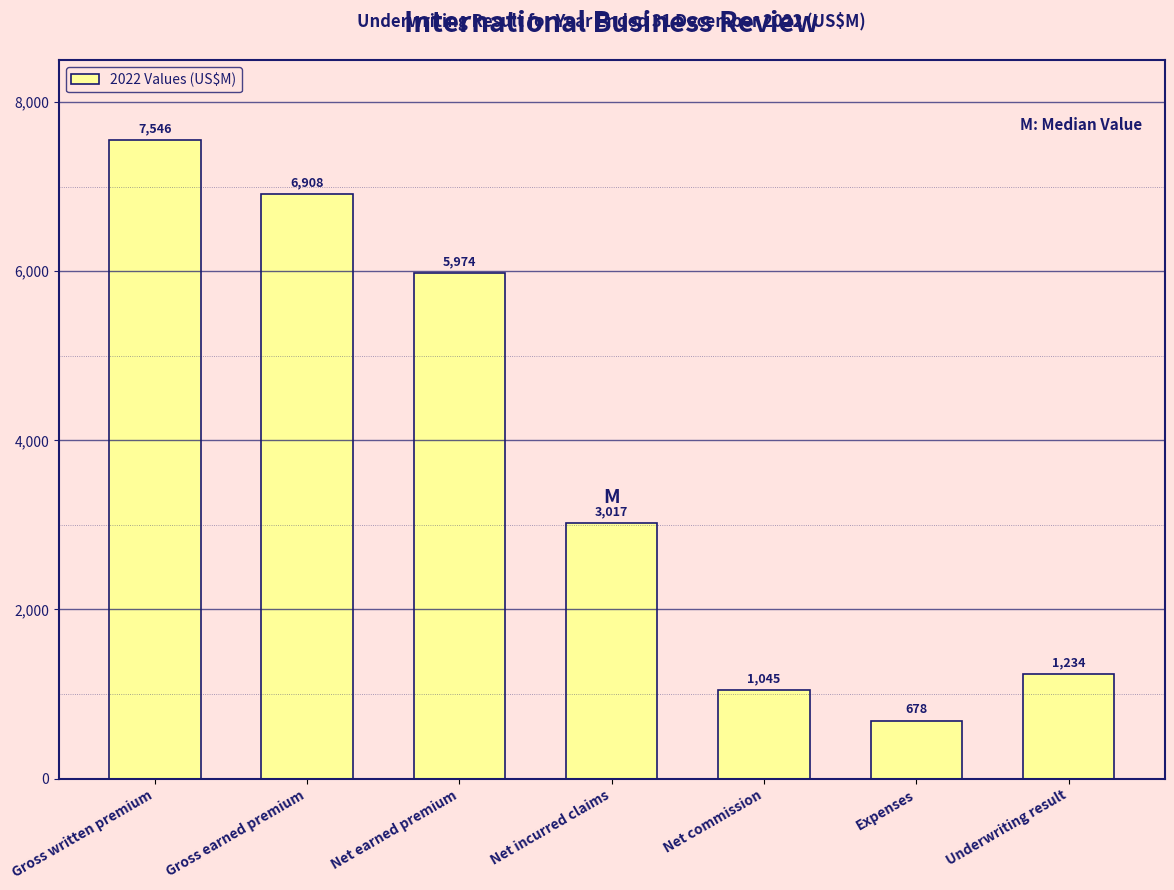

Reading left to right, extract all data points from this chart.

7546	6908	5974	3017	1045	678	1234